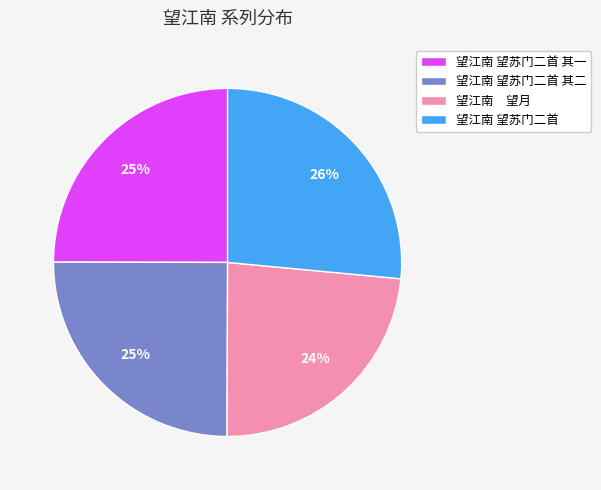

What percentage is the 望江南 望苏门二首 其一 slice, to the nearest percent?

25%